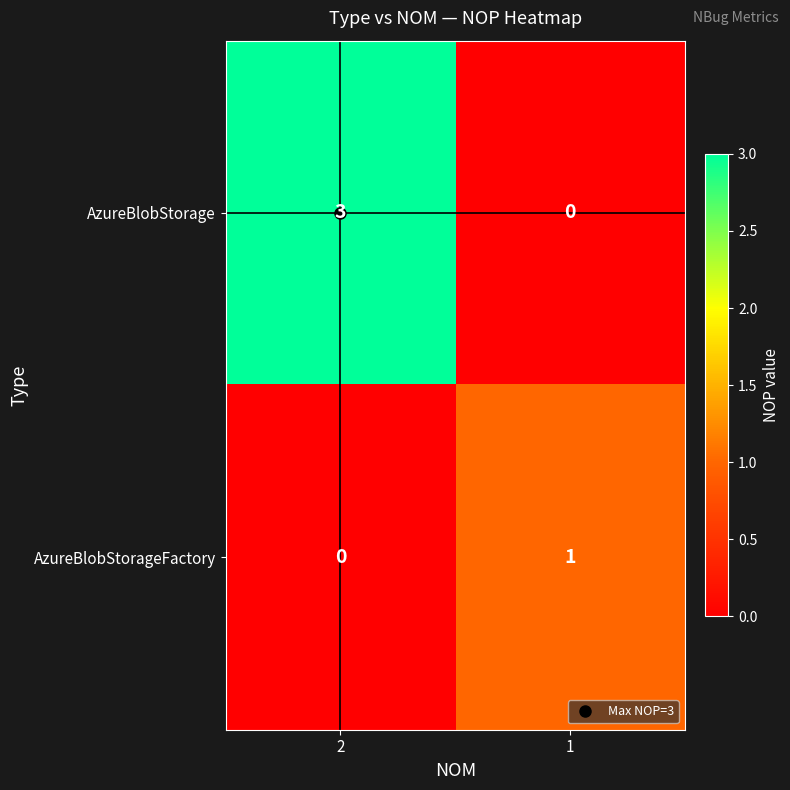

Which label corresponds to the largest value in the chart?

2